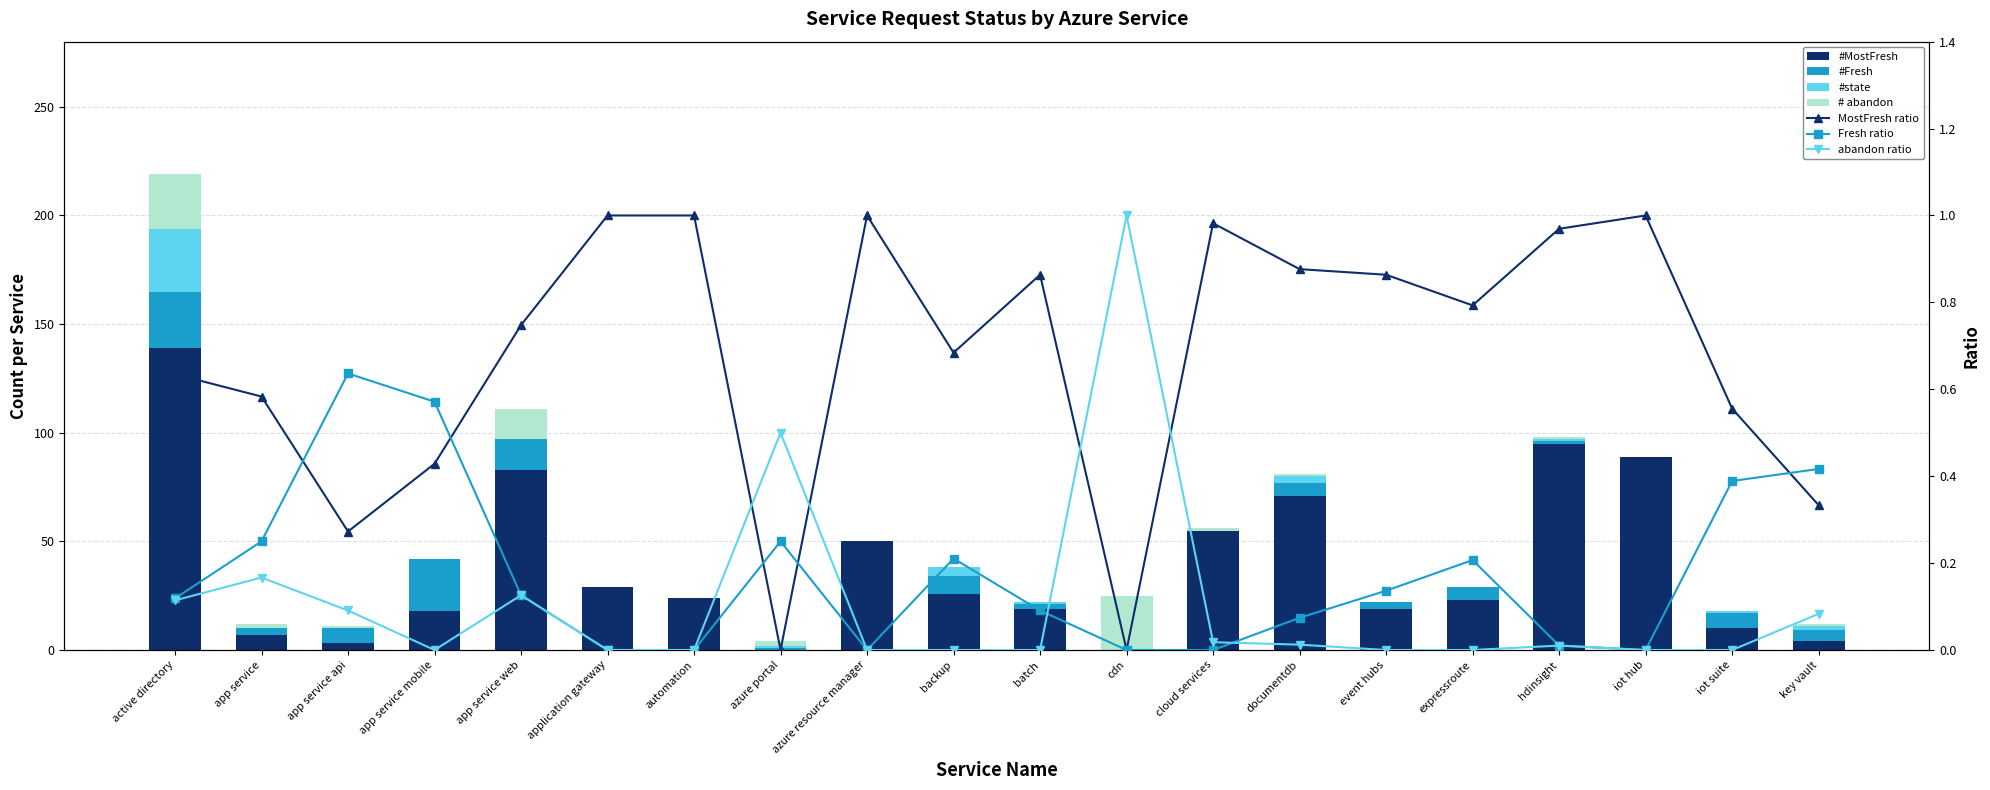

True or false: #state has a value of 4 at backup.

True